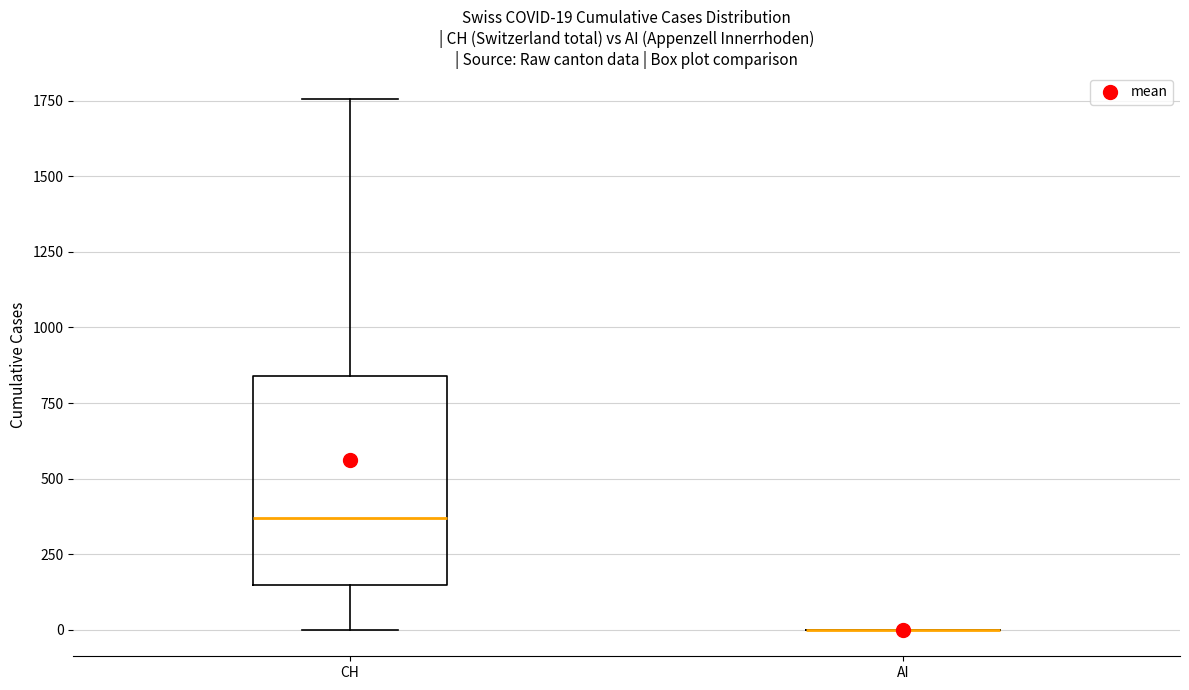

Which box is the tallest, from its lower edge to its upper edge?

CH